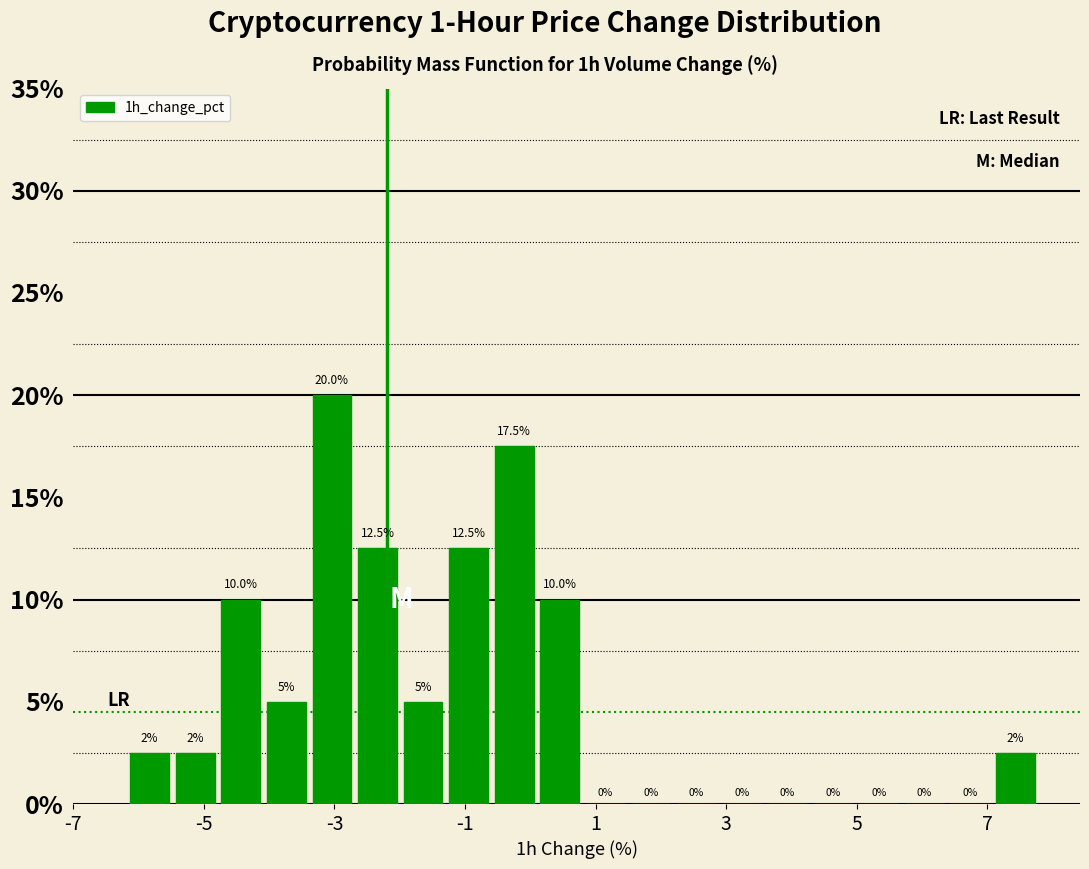

Read against the x-axis, roughly where is the centre of the tallest bar?

-3.0